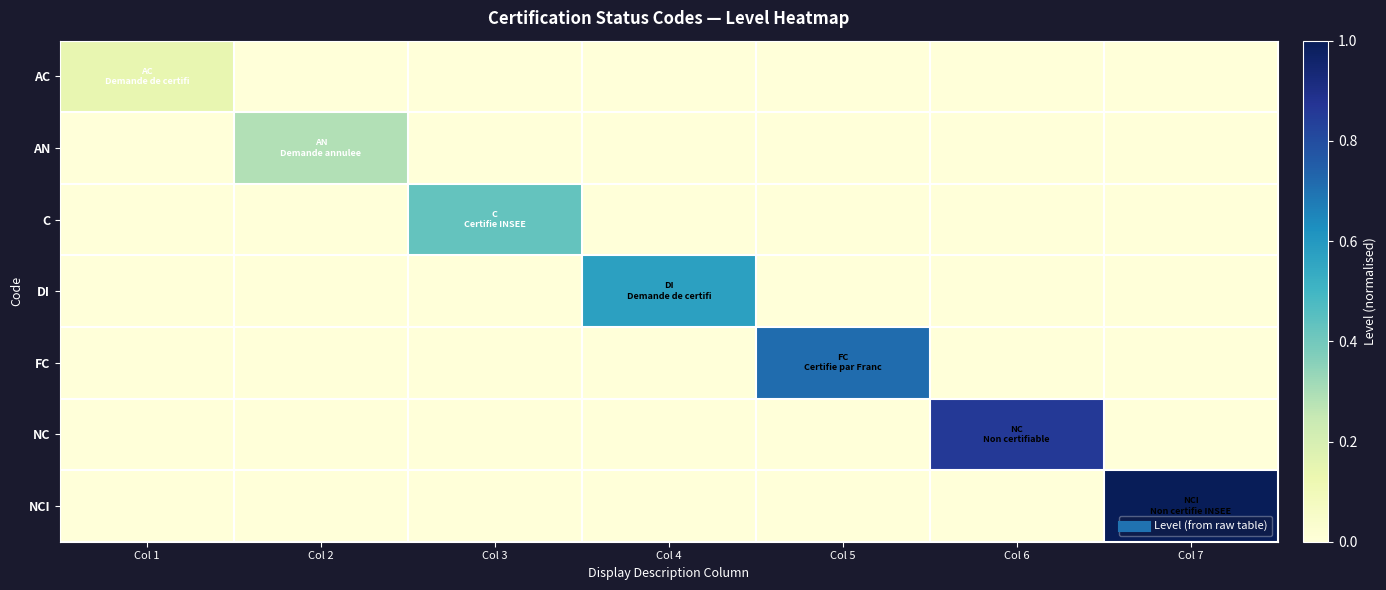

Reading left to right, list all the values displayed in this chart.

AC: Col 1=0.1	Col 2=0.0	Col 3=0.0	Col 4=0.0	Col 5=0.0	Col 6=0.0	Col 7=0.0
AN: Col 1=0.0	Col 2=0.3	Col 3=0.0	Col 4=0.0	Col 5=0.0	Col 6=0.0	Col 7=0.0
C: Col 1=0.0	Col 2=0.0	Col 3=0.4	Col 4=0.0	Col 5=0.0	Col 6=0.0	Col 7=0.0
DI: Col 1=0.0	Col 2=0.0	Col 3=0.0	Col 4=0.6	Col 5=0.0	Col 6=0.0	Col 7=0.0
FC: Col 1=0.0	Col 2=0.0	Col 3=0.0	Col 4=0.0	Col 5=0.7	Col 6=0.0	Col 7=0.0
NC: Col 1=0.0	Col 2=0.0	Col 3=0.0	Col 4=0.0	Col 5=0.0	Col 6=0.9	Col 7=0.0
NCI: Col 1=0.0	Col 2=0.0	Col 3=0.0	Col 4=0.0	Col 5=0.0	Col 6=0.0	Col 7=1.0